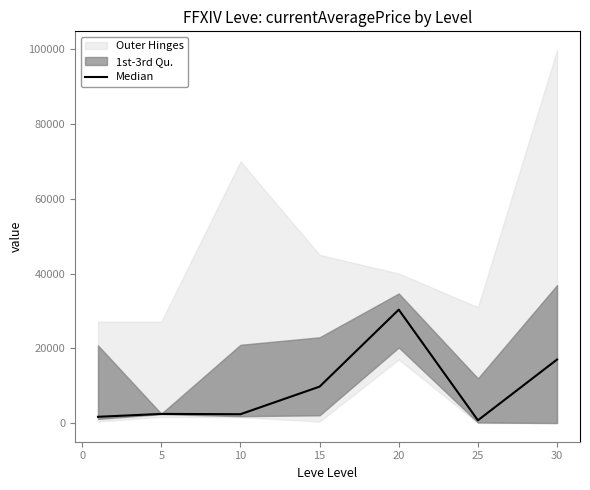

How many points are lower than both their immediate neighbors (excluding endpoints)?

2